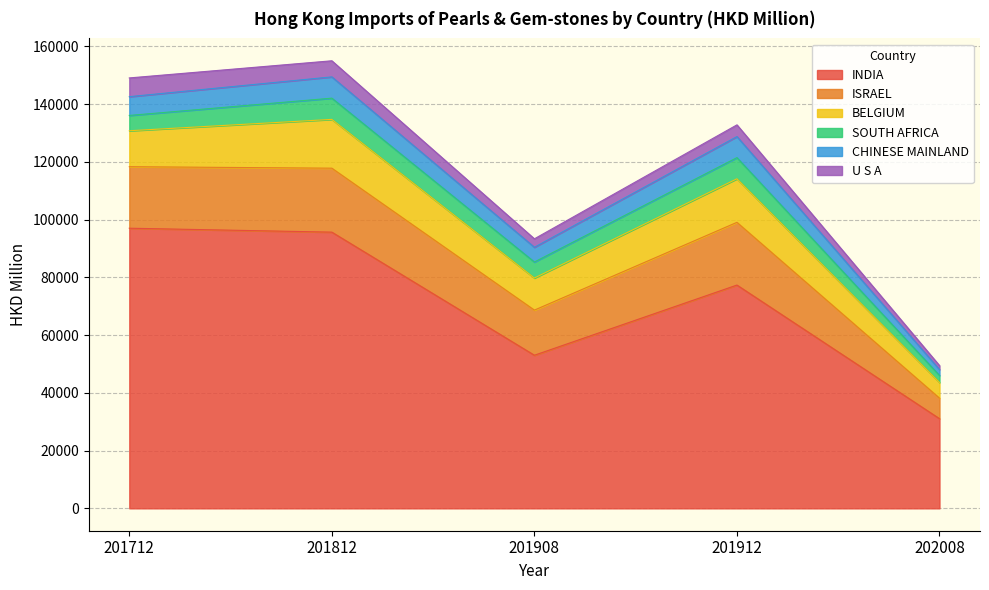

What is the maximum value for ISRAEL?

22157.0